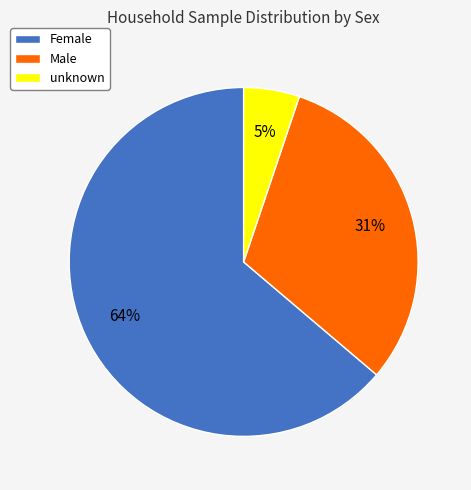

True or false: Male accounts for 31% of the total.

True